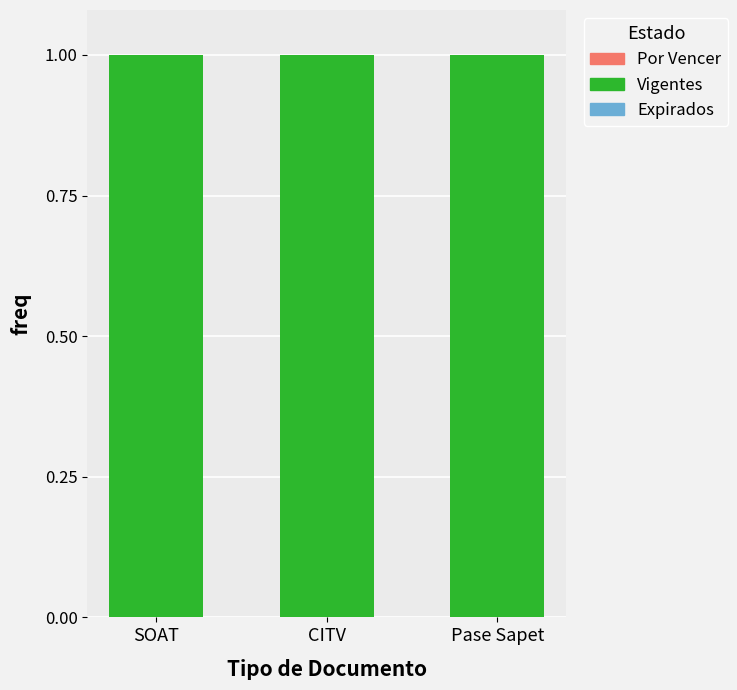

What is the label of the 3rd bar from the right?

SOAT